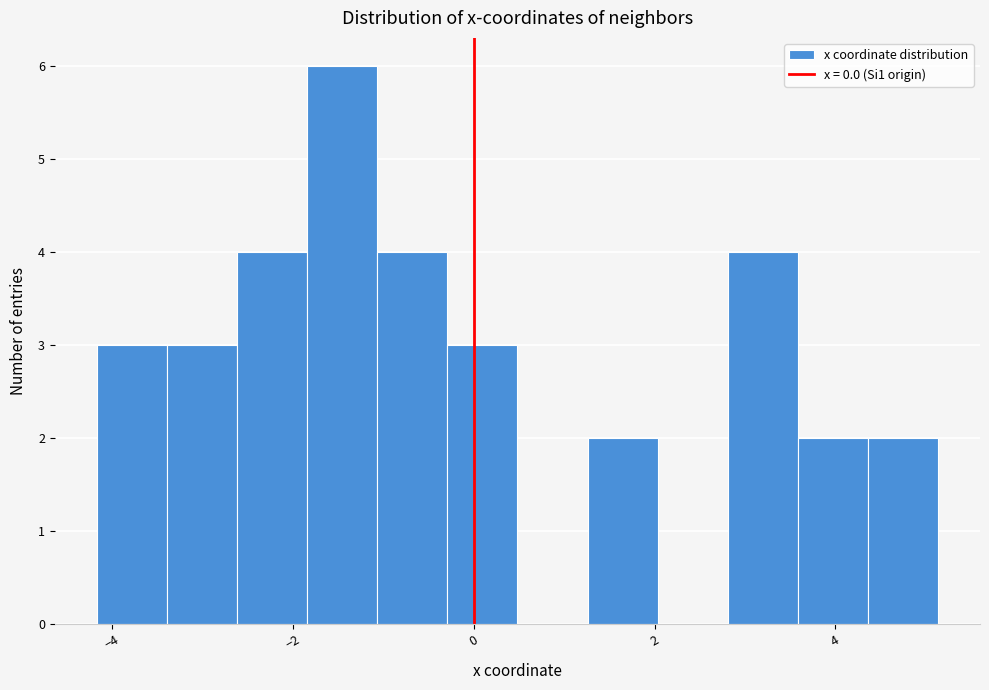

Read against the x-axis, roughly where is the centre of the tallest bar?

-1.4